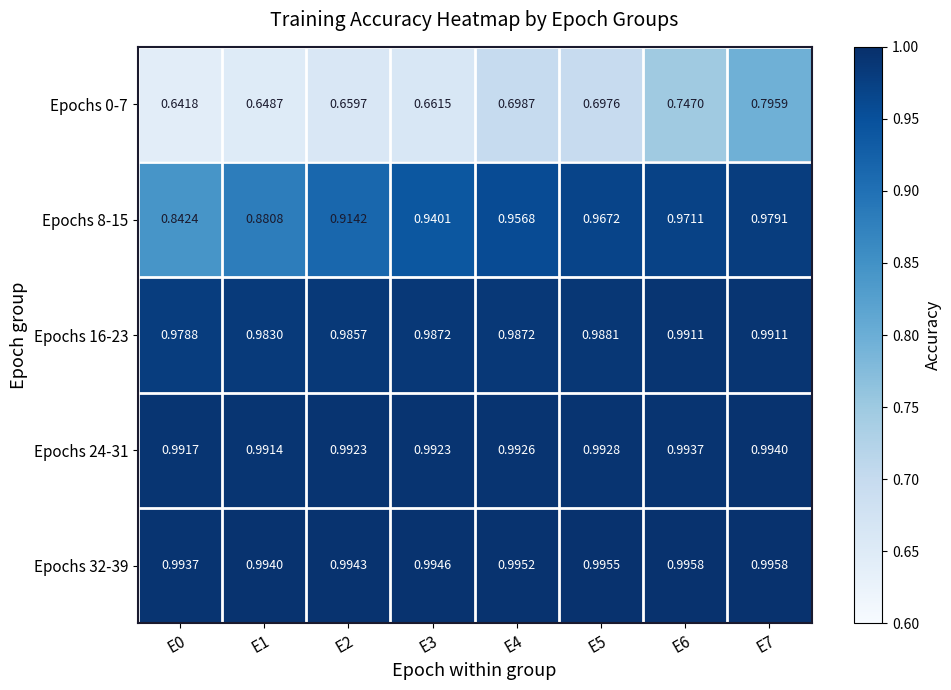

Is the value of Epochs 8-15 at E4 greater than the value of Epochs 0-7 at E5?

Yes